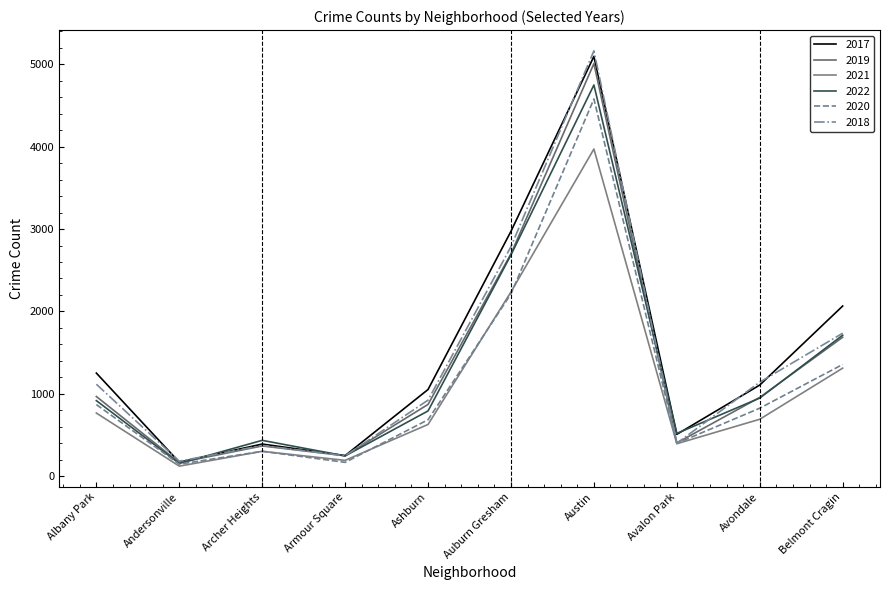

At which category does 2021 reach its first local valley?

Andersonville